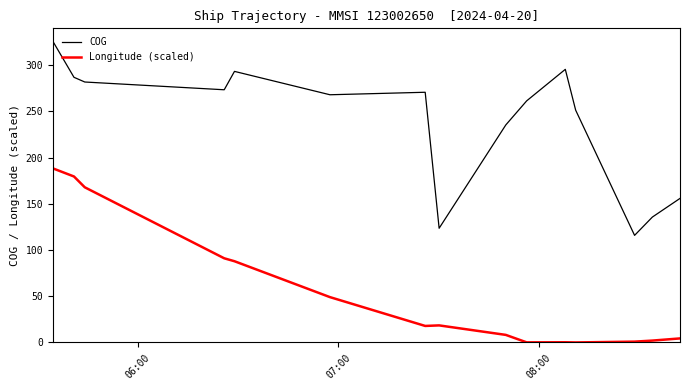

What is the difference between the maximum and minimum values in the COG series?

210.0